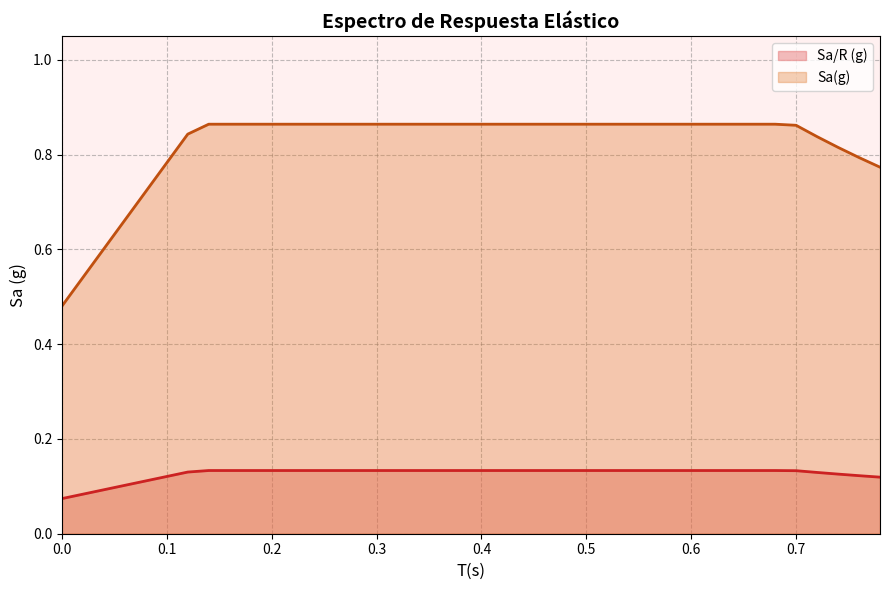

True or false: Sa/R (g) and Sa(g) intersect in this chart.

False